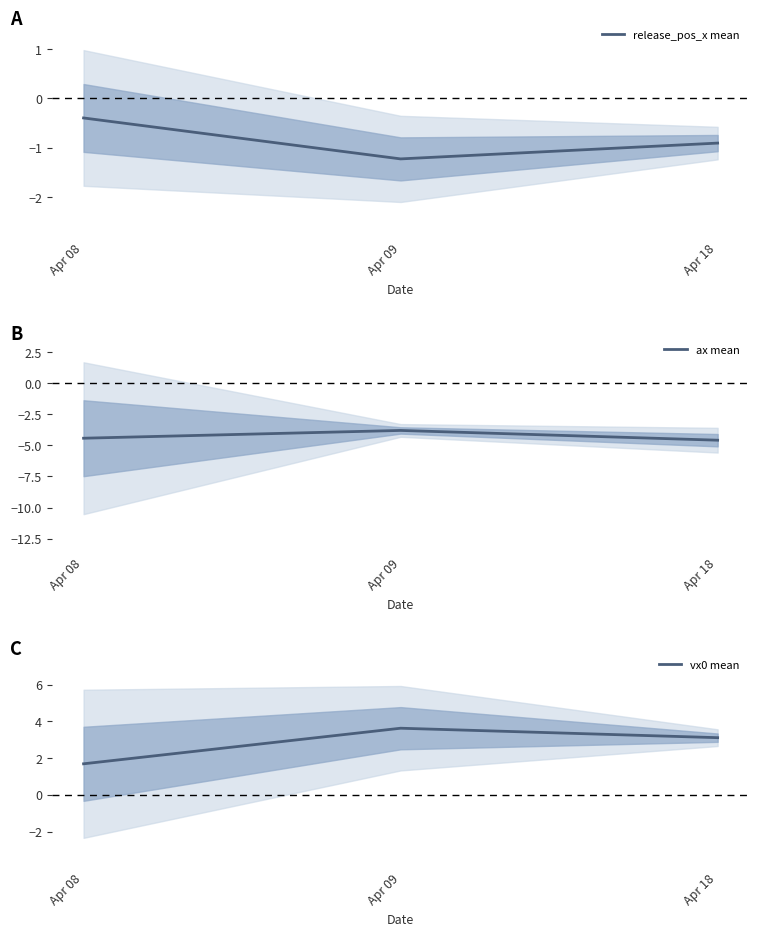

At which label does vx0 mean reach its minimum?

Apr 08